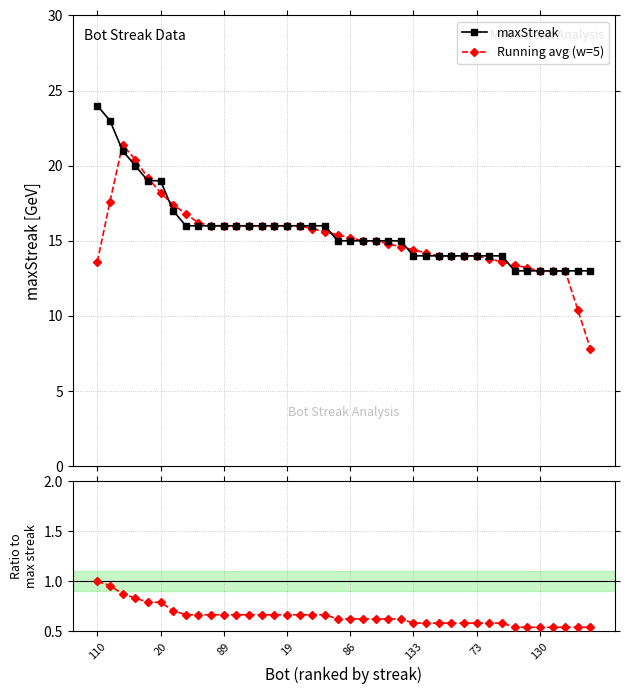

Is the value of Ratio to first at 34 greater than the value of maxStreak at 130?

No